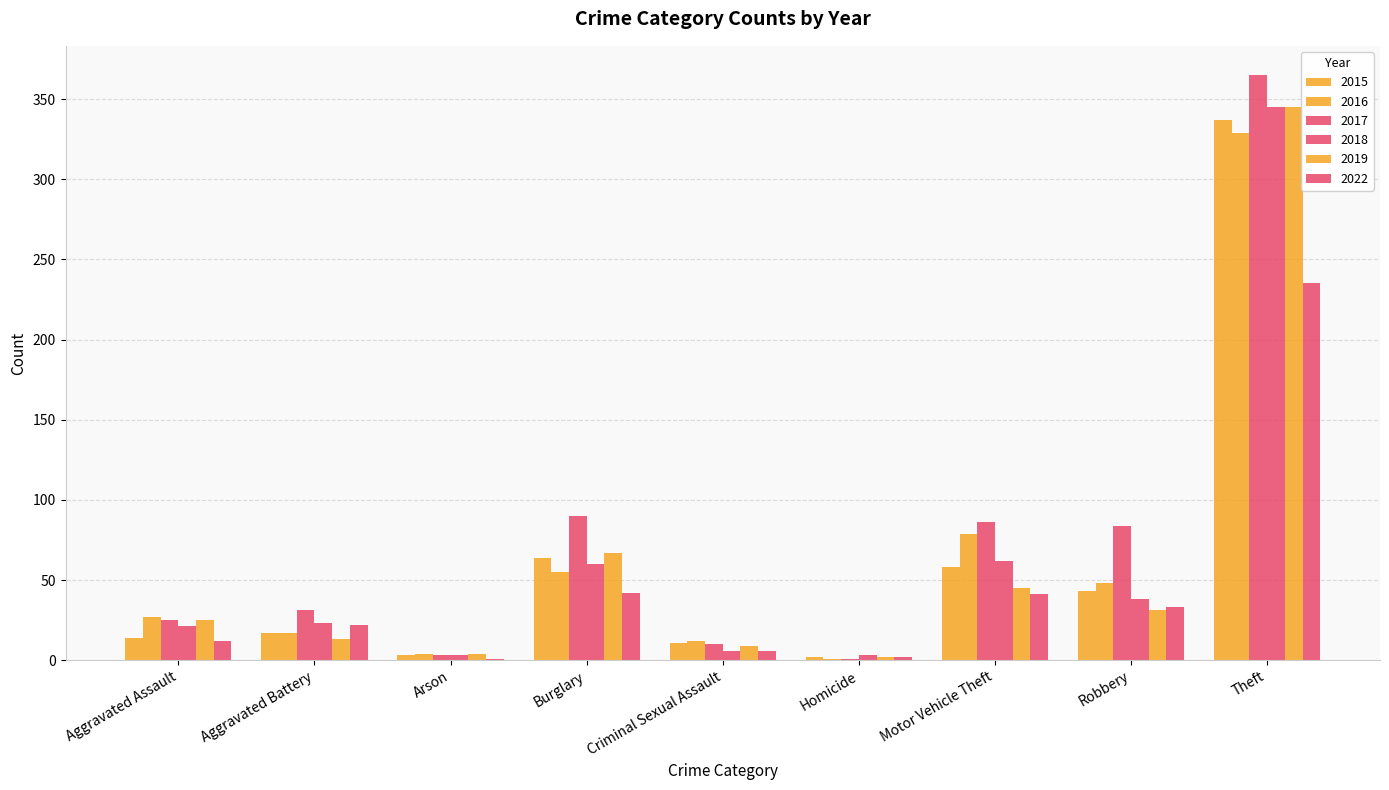

What is the difference between the maximum and minimum values in the 2017 series?

364